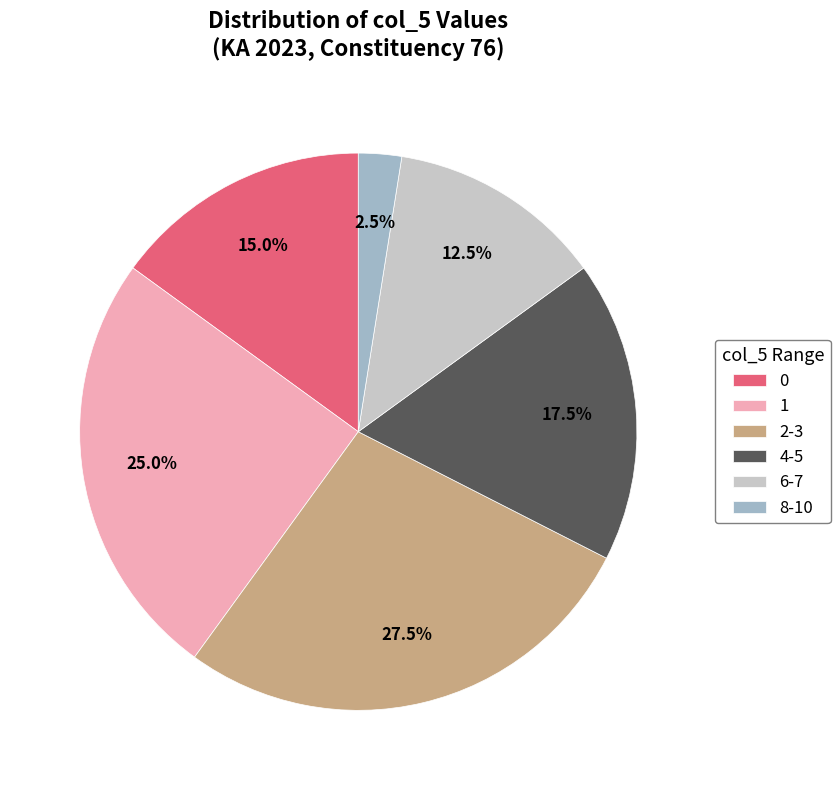

What is the largest slice in the pie chart?

2-3